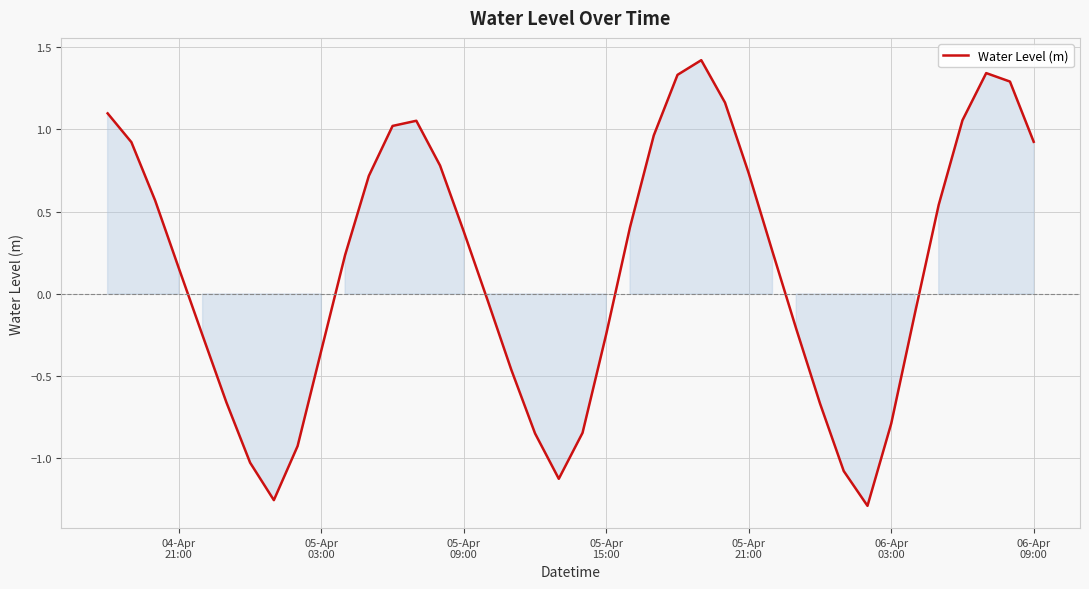

What is the difference between the maximum and minimum values?

2.7